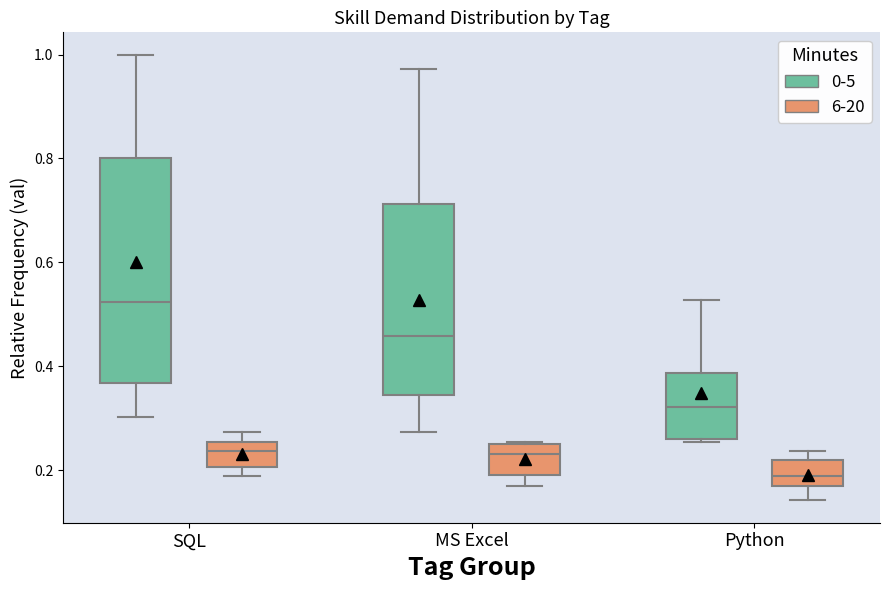

Where is the lower edge of the box for MS Excel (6-20) on the y-axis? The values are not printed on the chart, so give them approximately, as read against the axis.

0.20